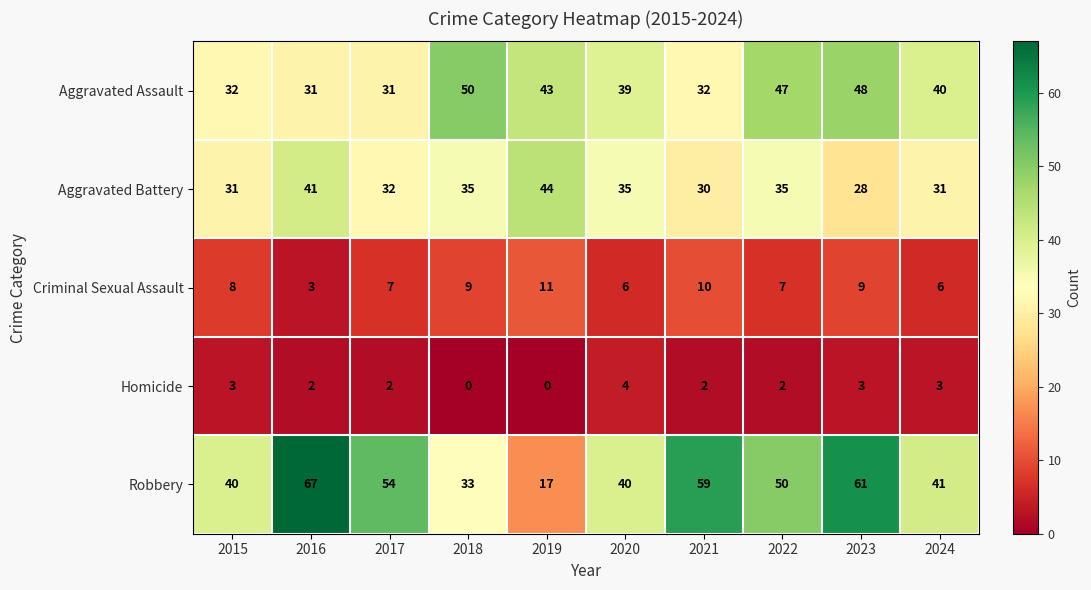

At which category is the sum across all series the highest?

2023